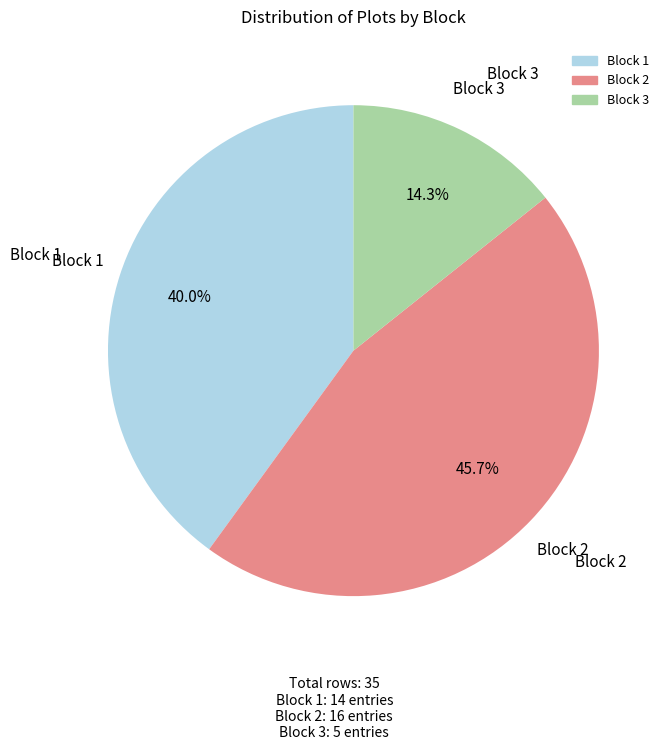

How many slices are in this pie chart?

3